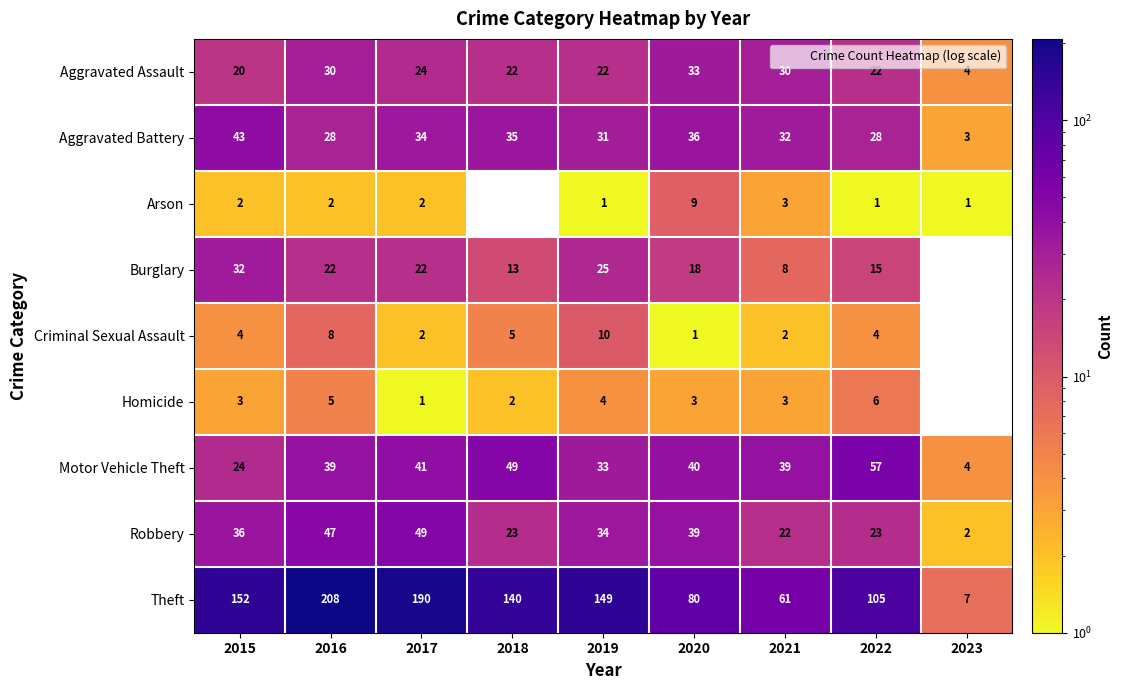

Which series has the widest spread of values?

Theft